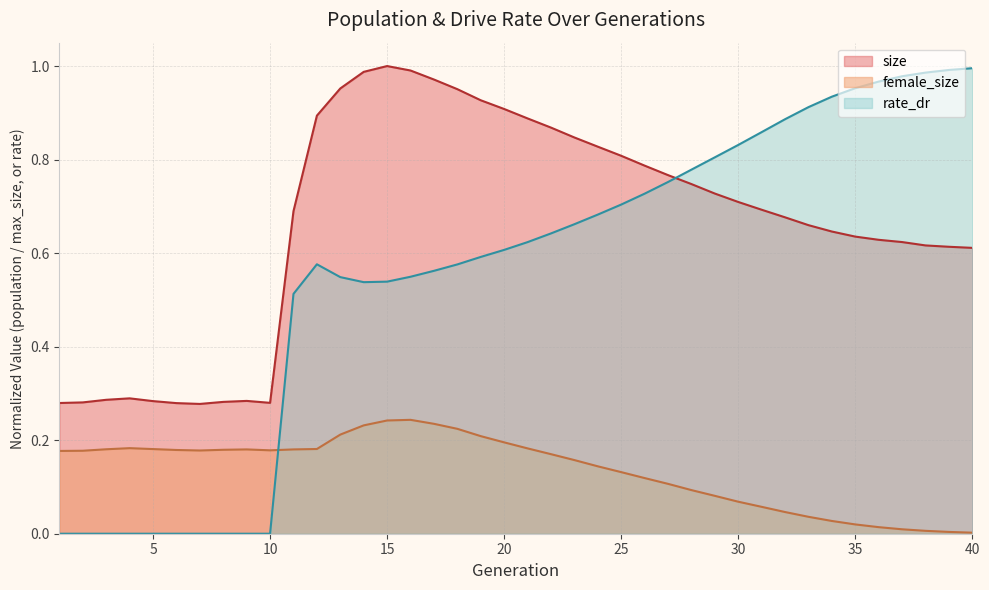

Read the size value at 16.

1.0